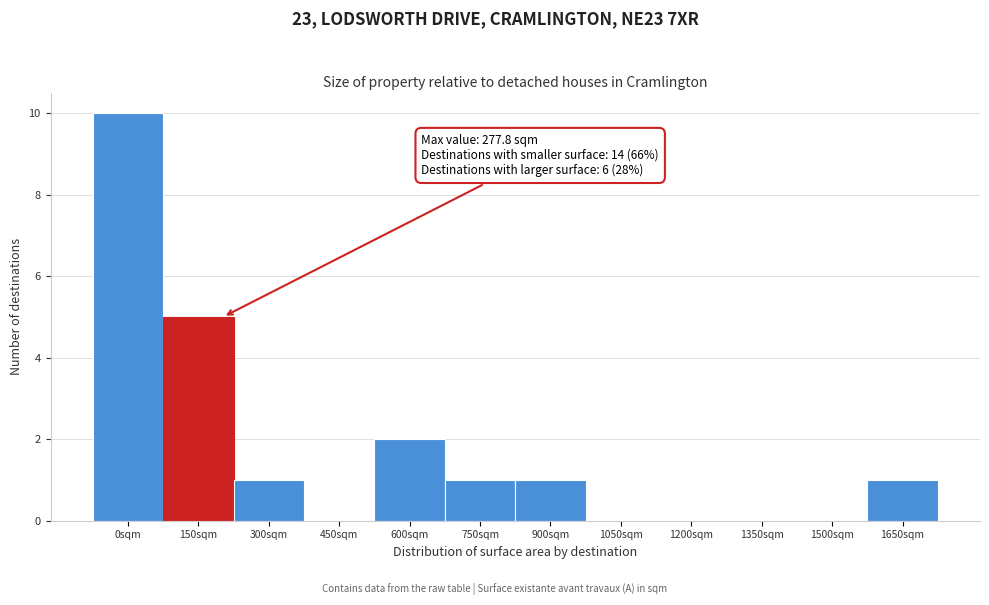

Reading right to left, extract all data points from this chart.

1650sqm=1	1500sqm=0	1350sqm=0	1200sqm=0	1050sqm=0	900sqm=1	750sqm=1	600sqm=2	450sqm=0	300sqm=1	150sqm=5	0sqm=10